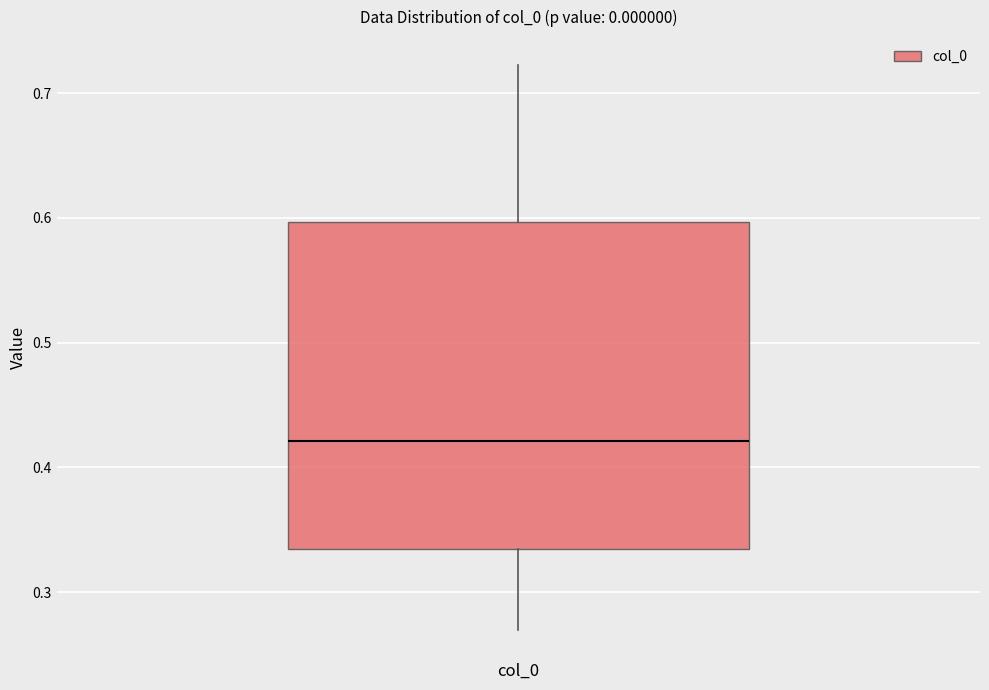

Where does the upper whisker of the box for col_0 end on the y-axis? The values are not printed on the chart, so give them approximately, as read against the axis.

0.72